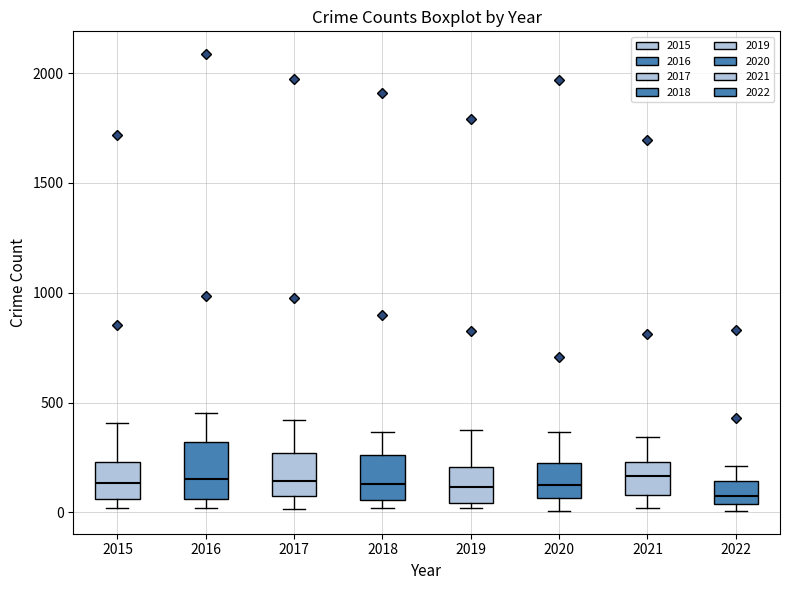

Reading left to right, read every box against the y-axis: the position of its median line, the range the box covers, and the ends of its whiskers. The values are not printed on the chart, so give them approximately, as read against the axis.

2015: median 150, box 50 to 250, whiskers 0 to 400
2016: median 150, box 50 to 300, whiskers 0 to 450
2017: median 150, box 100 to 250, whiskers 0 to 400
2018: median 150, box 50 to 250, whiskers 0 to 350
2019: median 100, box 50 to 200, whiskers 0 to 400
2020: median 100, box 50 to 250, whiskers 0 to 350
2021: median 150, box 100 to 250, whiskers 0 to 350
2022: median 100, box 50 to 150, whiskers 0 to 200